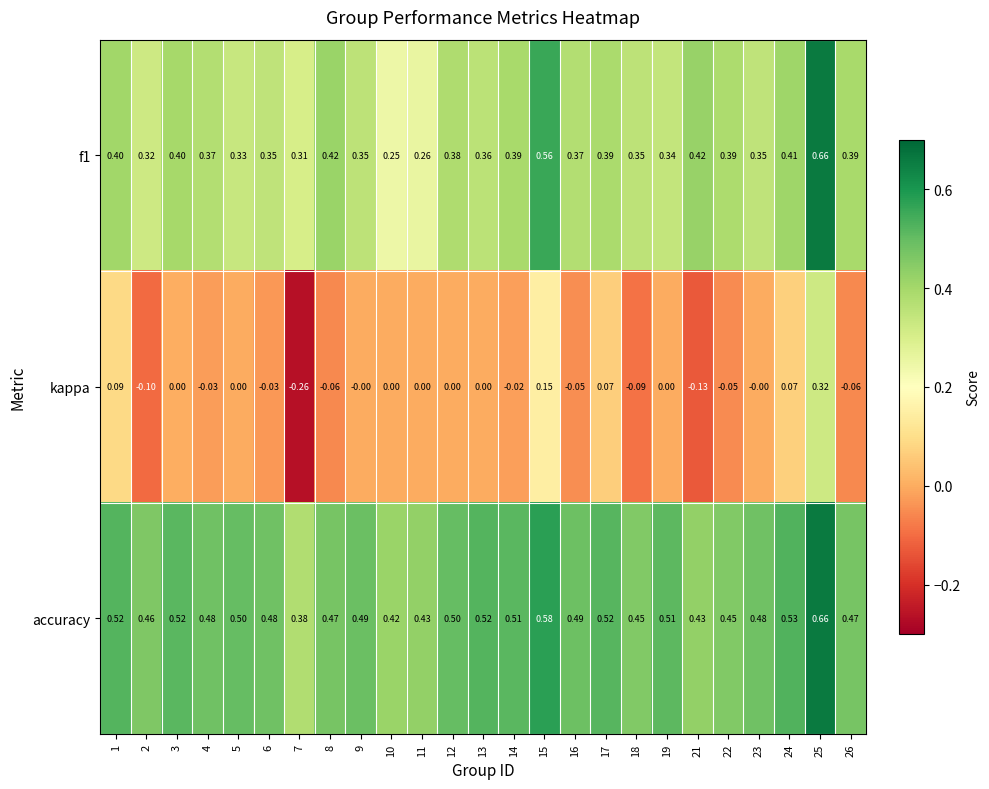

Which series changed the most between 13 and 18?

kappa